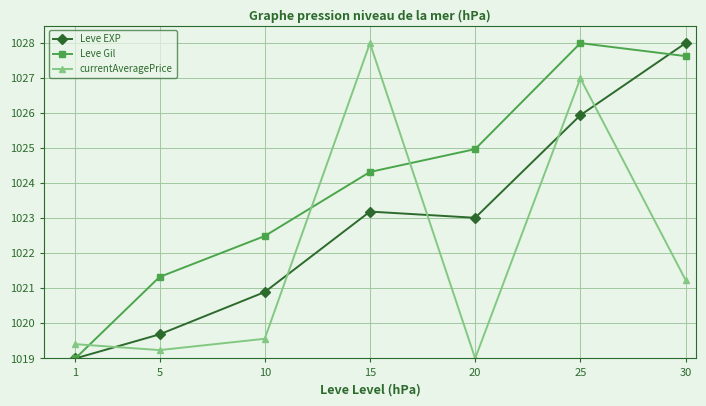

How many data points does each series have?

7